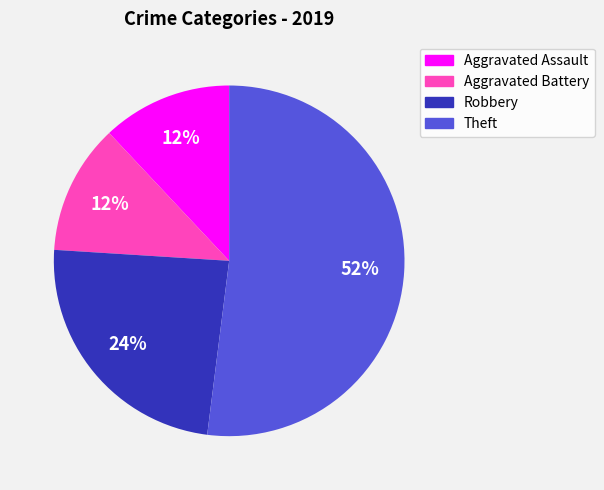

To the nearest percent, what is the average slice percentage?

25%